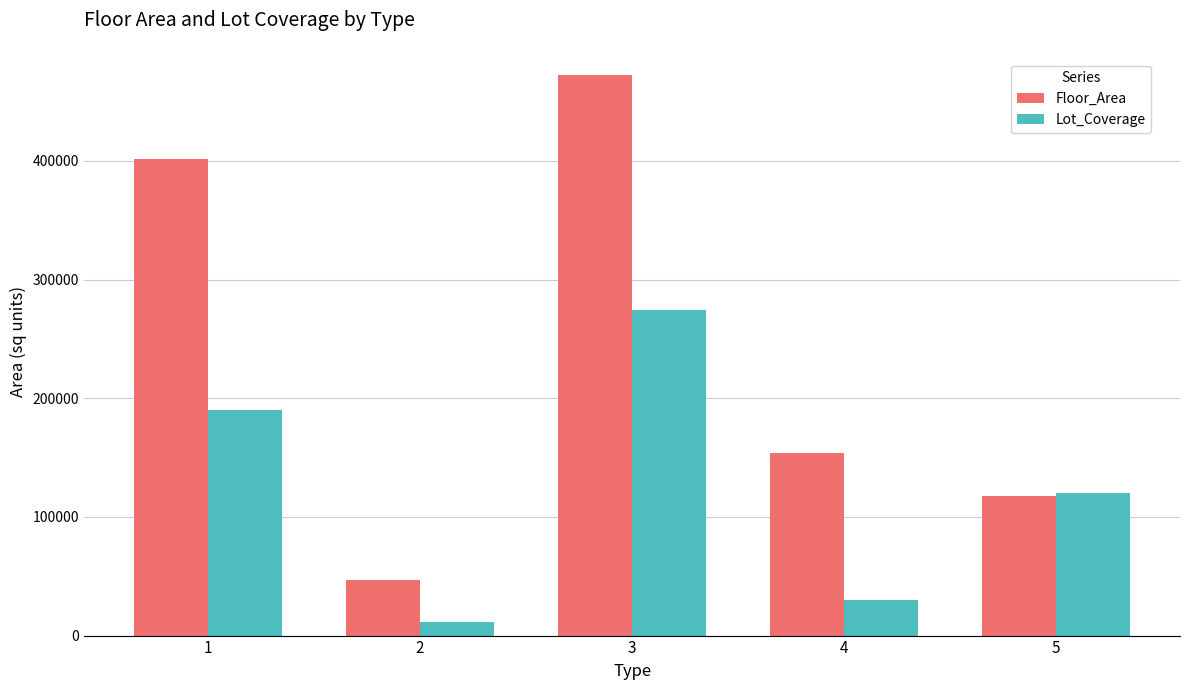

What is the maximum value shown in the chart?

472422.0